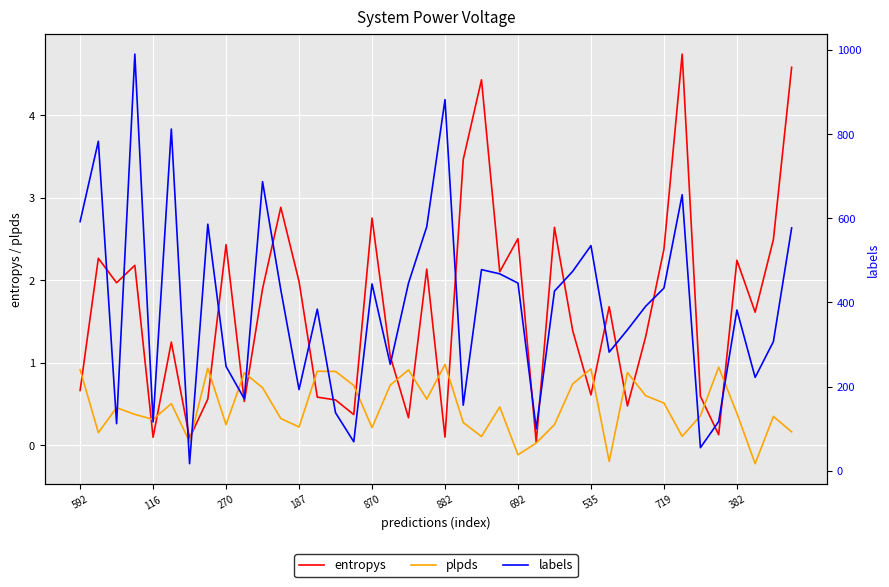

What is the label of the 40th point from the right?

592